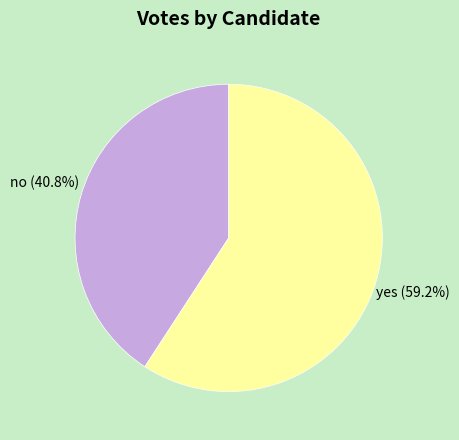

Between no and yes, which is larger?

yes